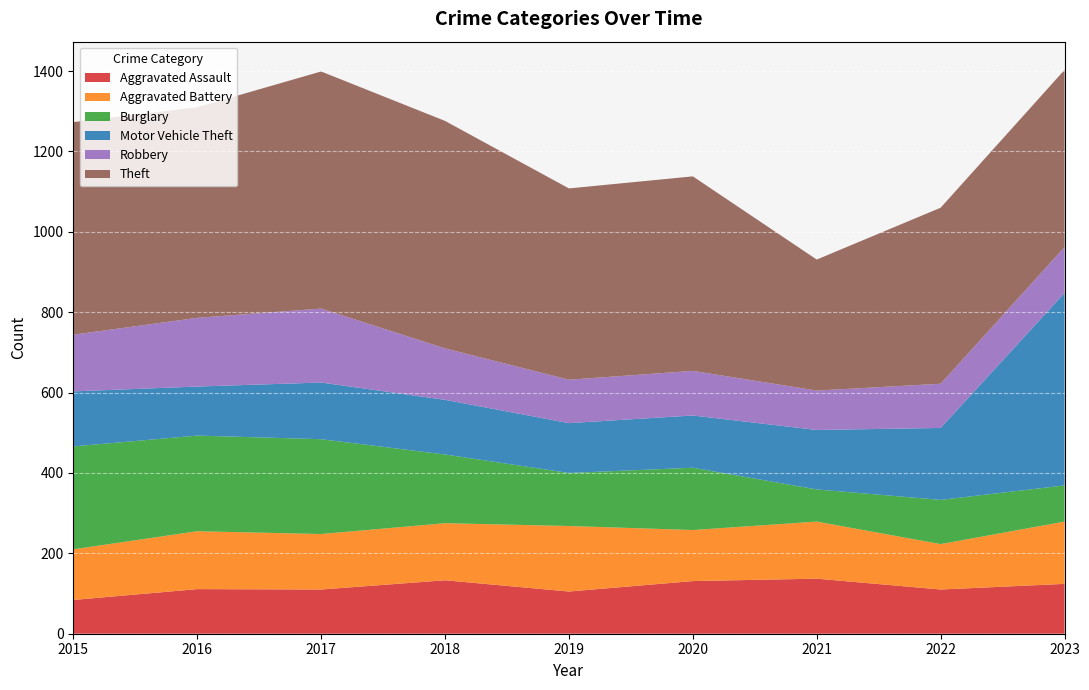

Reading left to right, extract all data points from this chart.

Aggravated Assault: 2015=84	2016=111	2017=110	2018=133	2019=105	2020=131	2021=137	2022=110	2023=124
Aggravated Battery: 2015=126	2016=144	2017=138	2018=142	2019=163	2020=127	2021=142	2022=113	2023=155
Burglary: 2015=256	2016=238	2017=236	2018=171	2019=132	2020=155	2021=80	2022=110	2023=90
Motor Vehicle Theft: 2015=137	2016=122	2017=141	2018=136	2019=124	2020=130	2021=148	2022=179	2023=479
Robbery: 2015=141	2016=171	2017=184	2018=128	2019=108	2020=111	2021=98	2022=110	2023=114
Theft: 2015=529	2016=524	2017=590	2018=566	2019=476	2020=484	2021=326	2022=438	2023=441